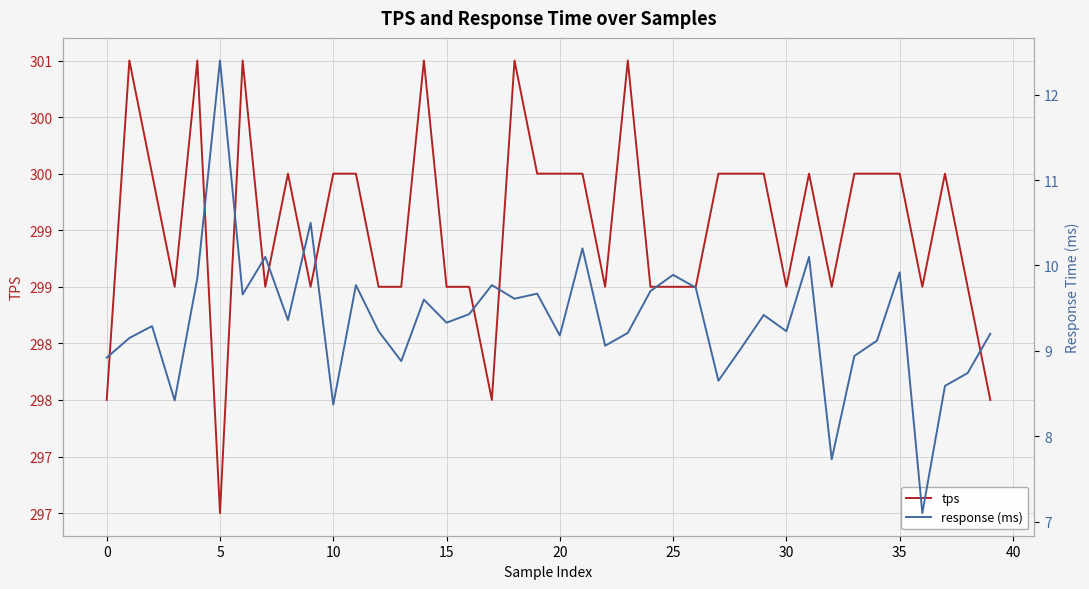

True or false: response (ms) and tps cross at least once.

False